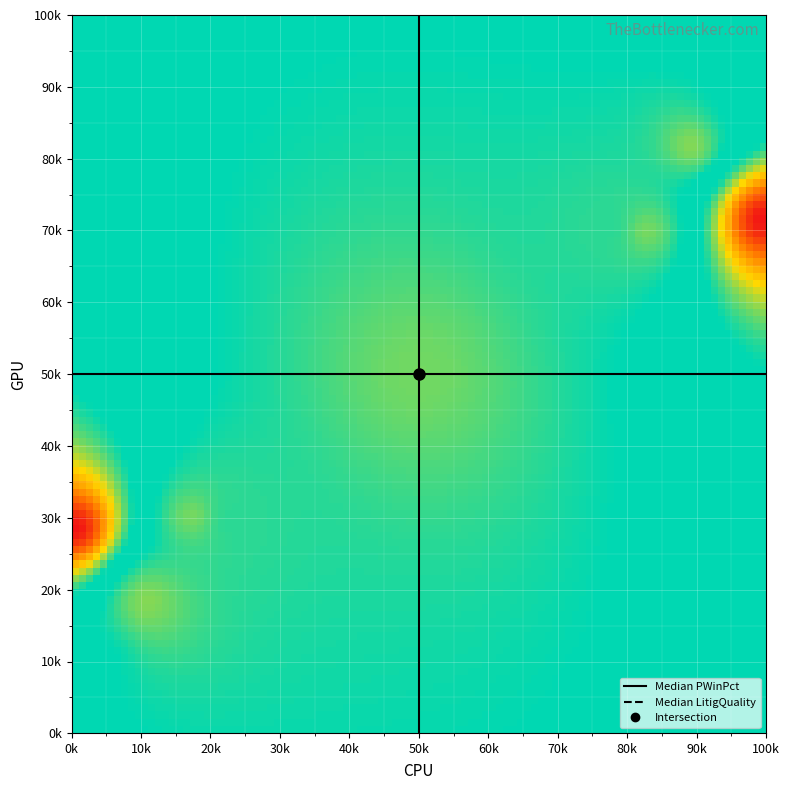

What is the greatest value displayed?

1.0